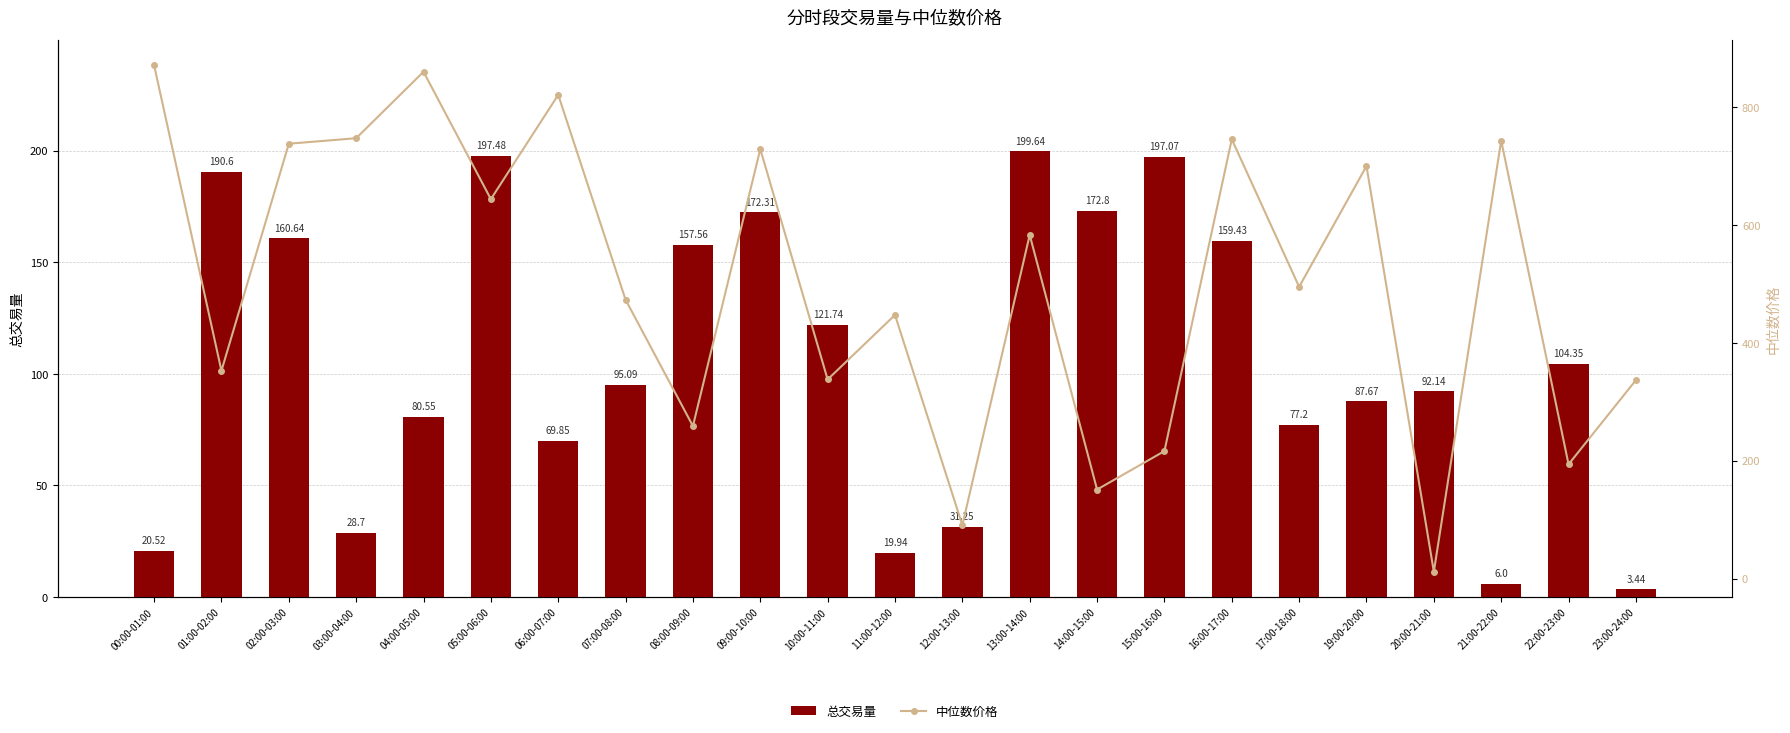

Which series has the largest total across all categories?

中位数价格